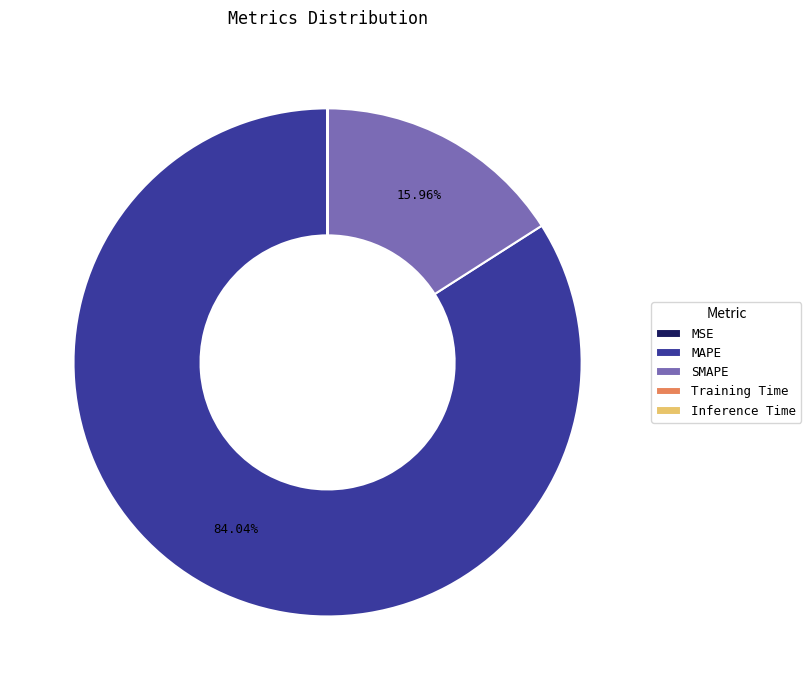

Is there any slice that represents more than half of the pie?

Yes